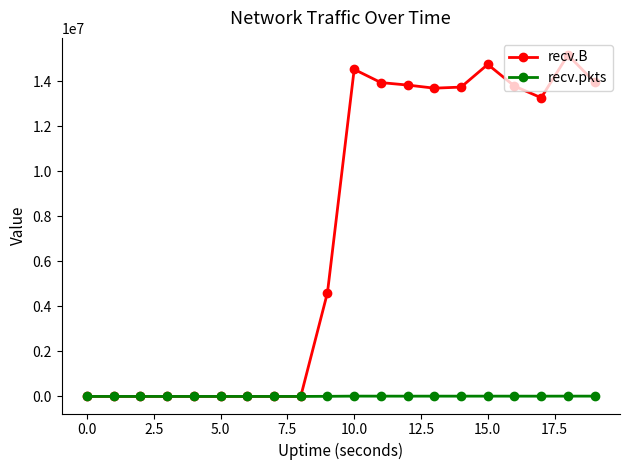

How many data points in recv.pkts are less than 11572?

10